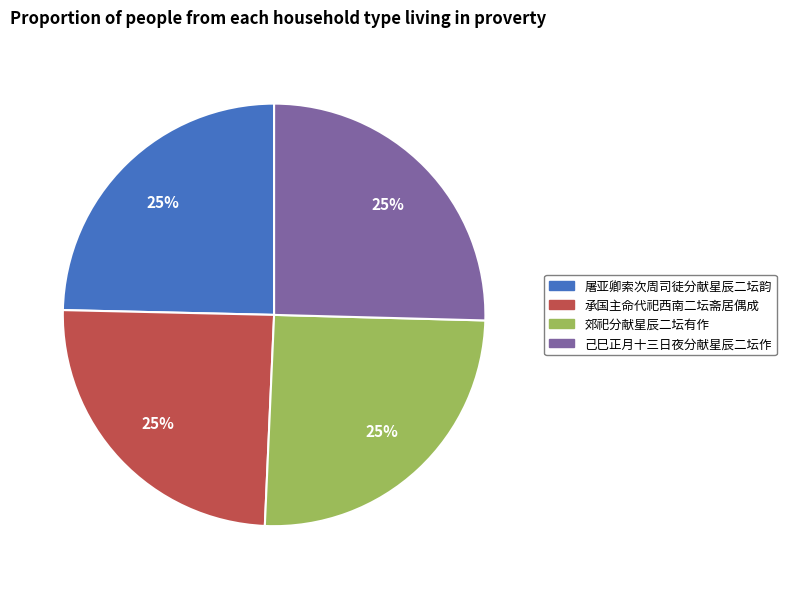

To the nearest percent, what percentage of the pie is 己巳正月十三日夜分献星辰二坛作?

25%